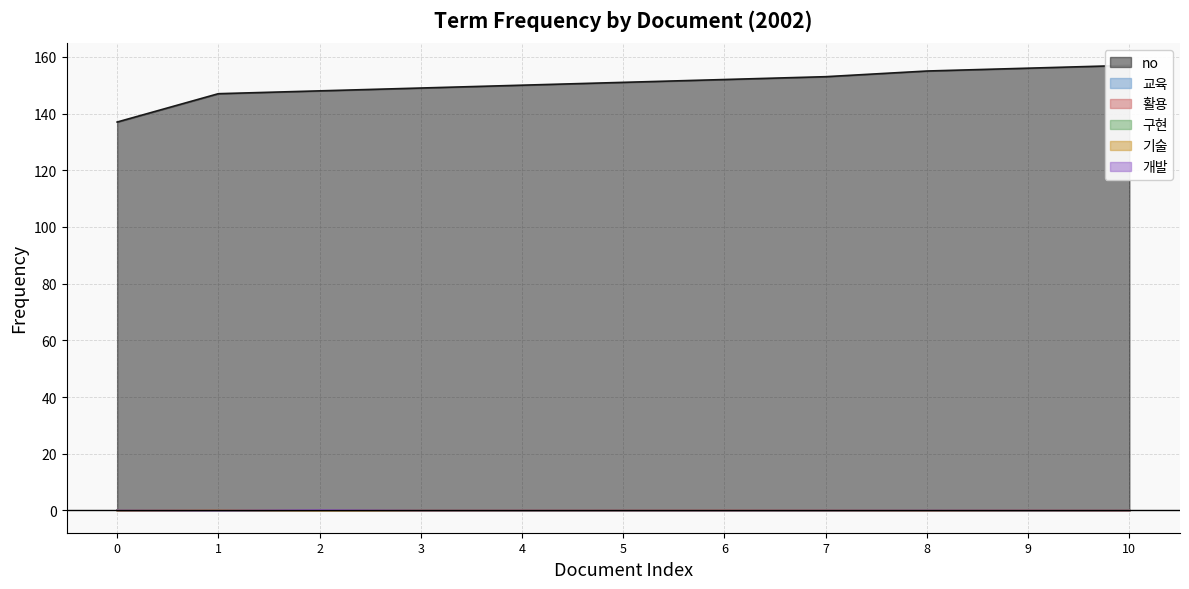

Does the chart display data point markers on the line(s)?

No